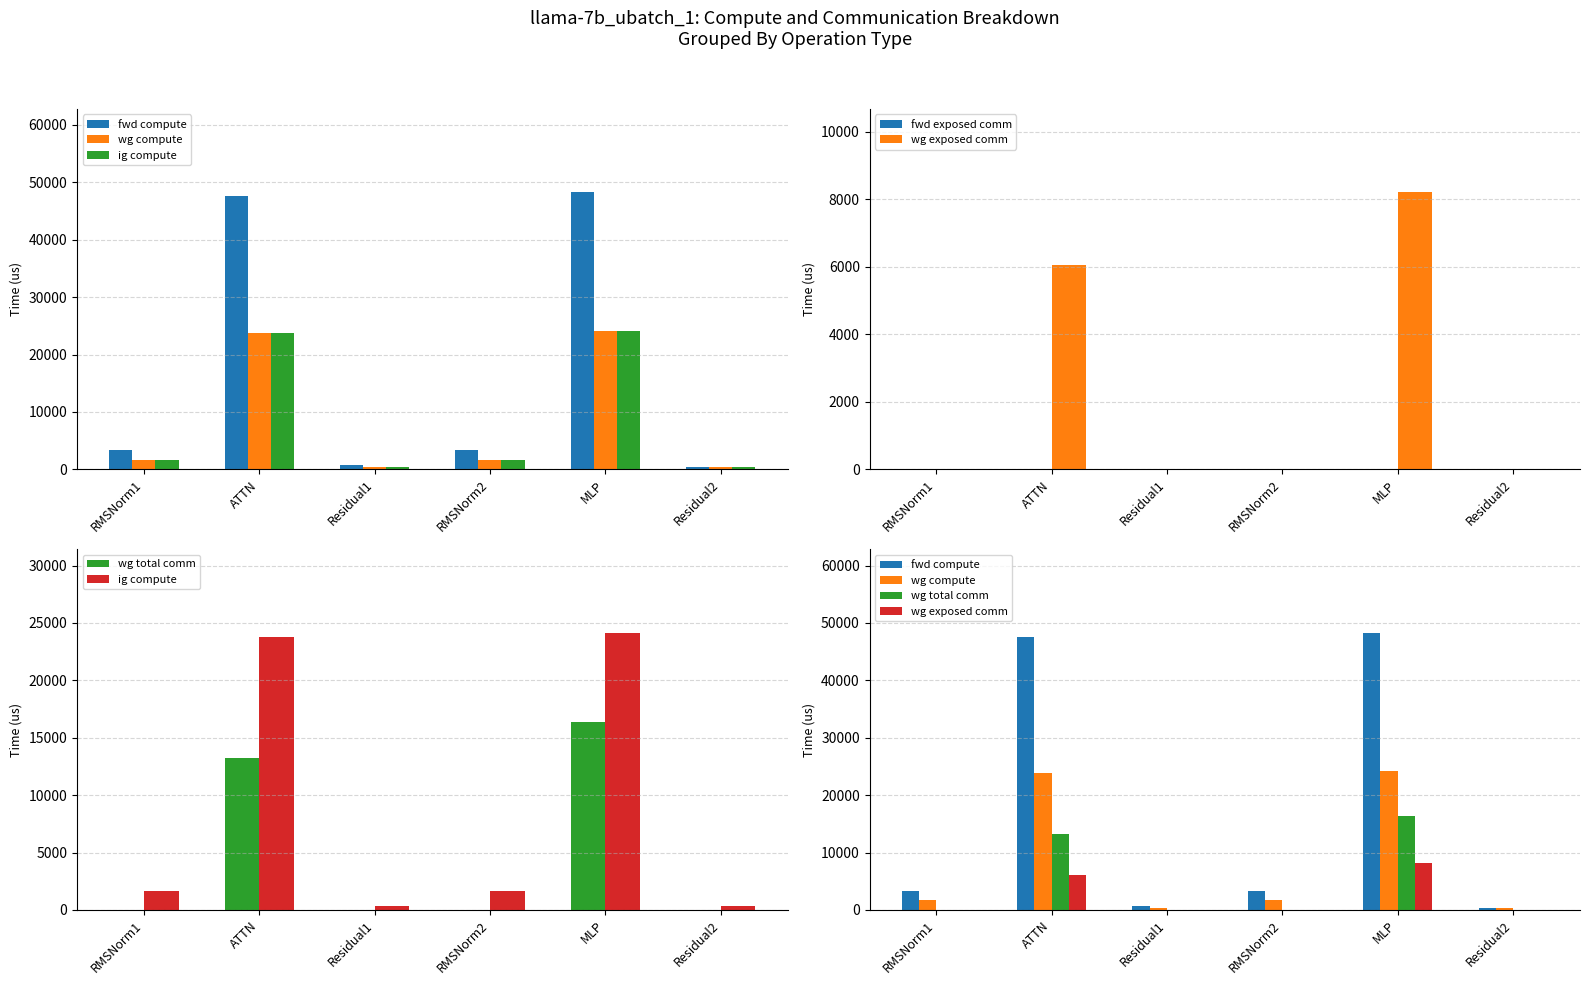

At how many categories does at least one series exceed 39104?

2